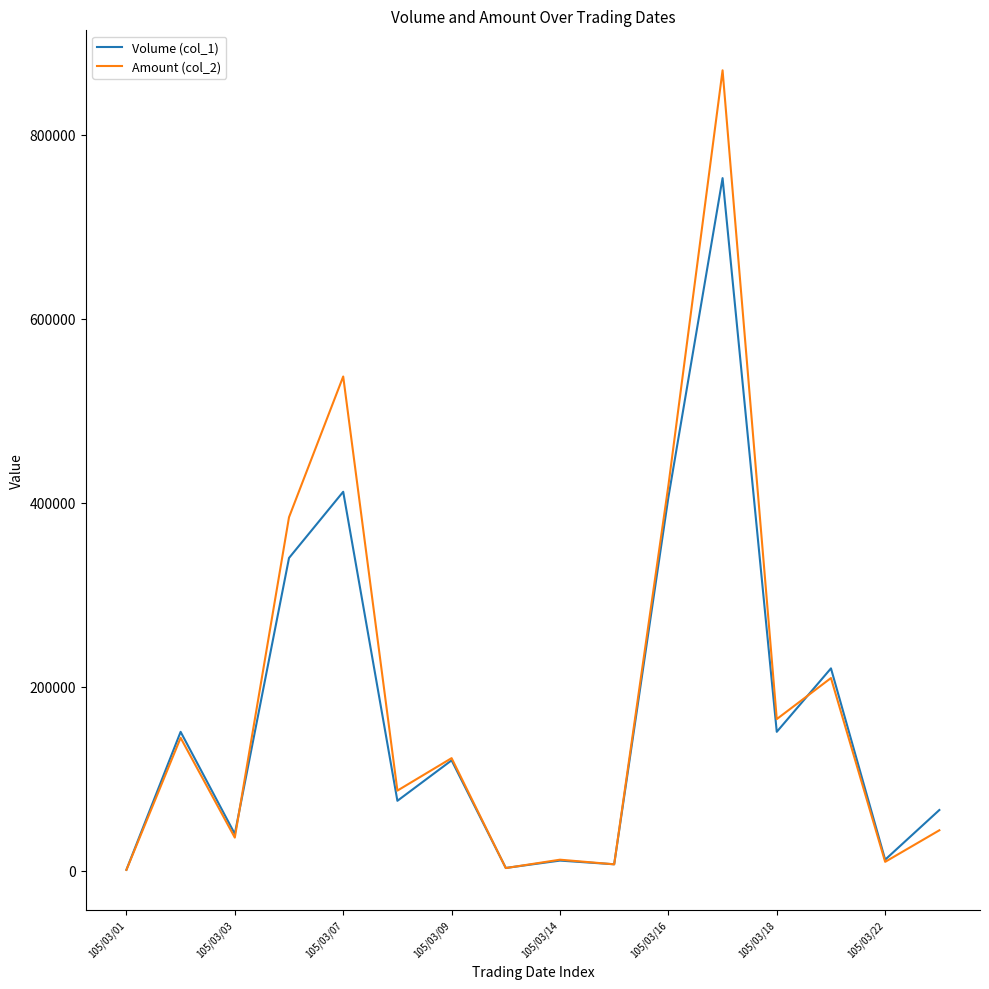

Does the chart display data point markers on the line(s)?

No